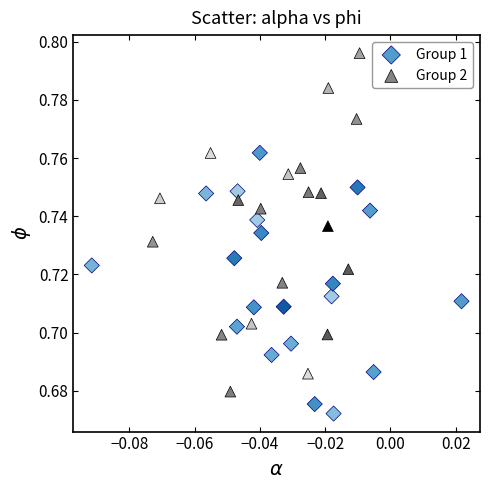

Which series has the widest spread of Y values?

Group 2